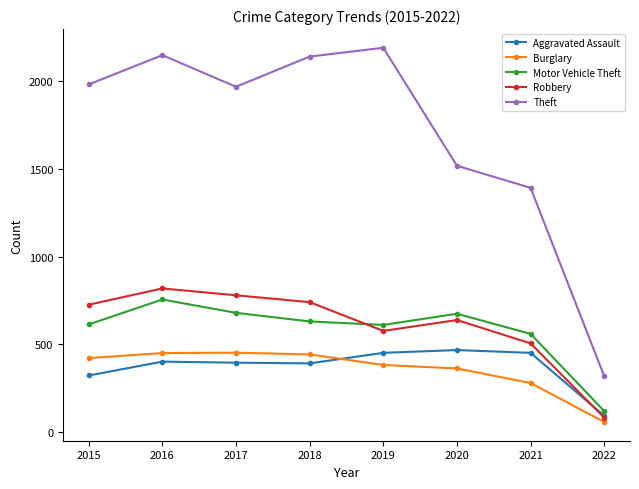

Read the Burglary value at 2019.

383